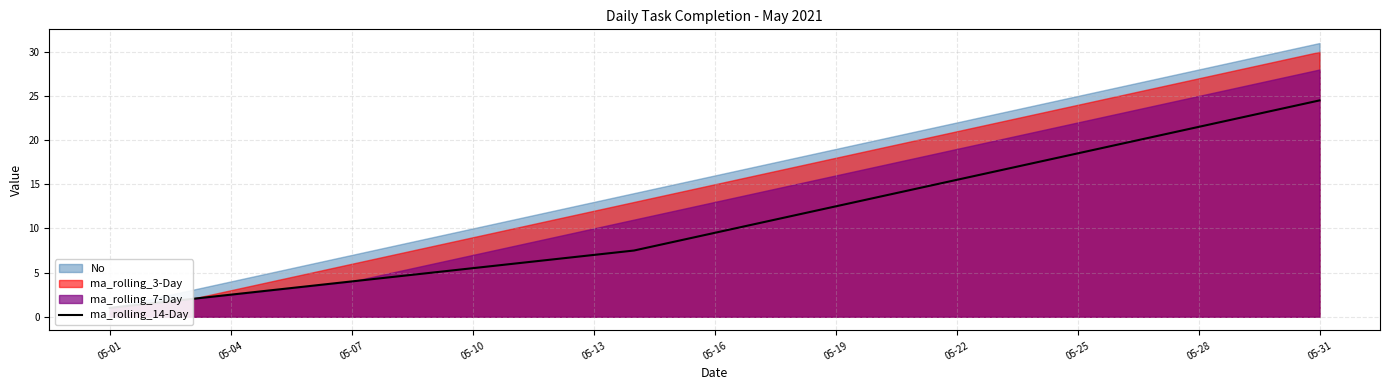

True or false: the data has more than 2 interior local peaks.

False